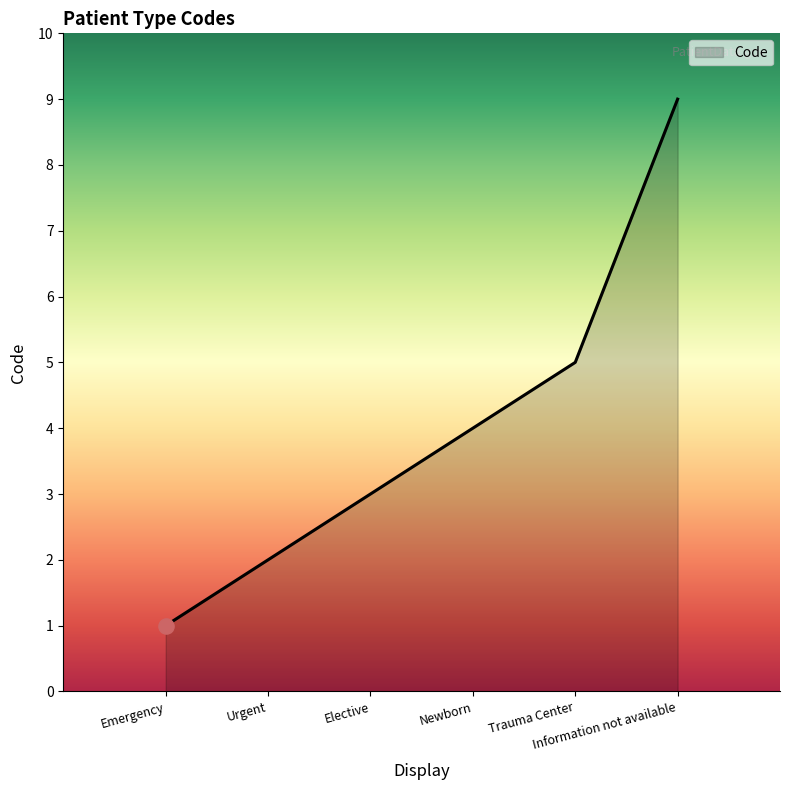

Approximately how many times larger is the value at Urgent compared to Emergency?

2.0